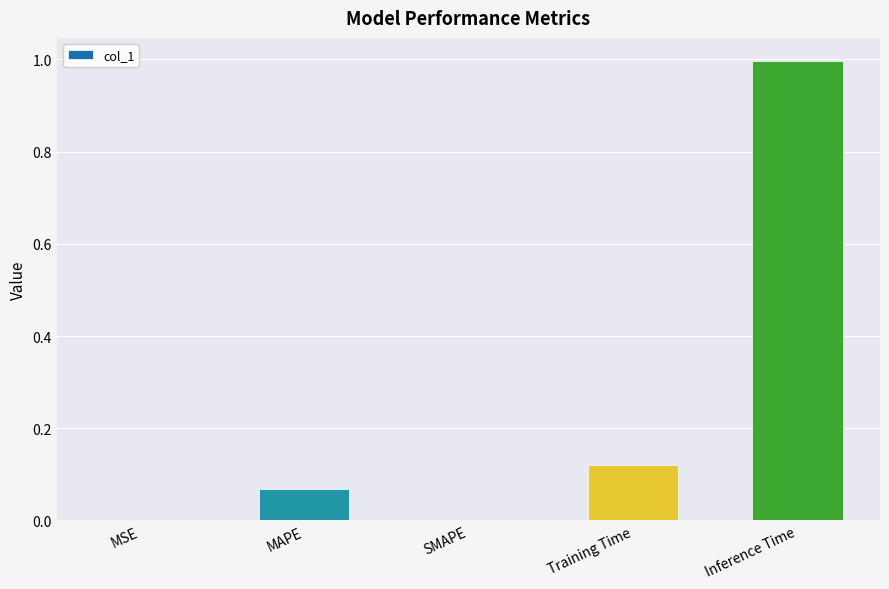

What is the sum of all values?

1.2